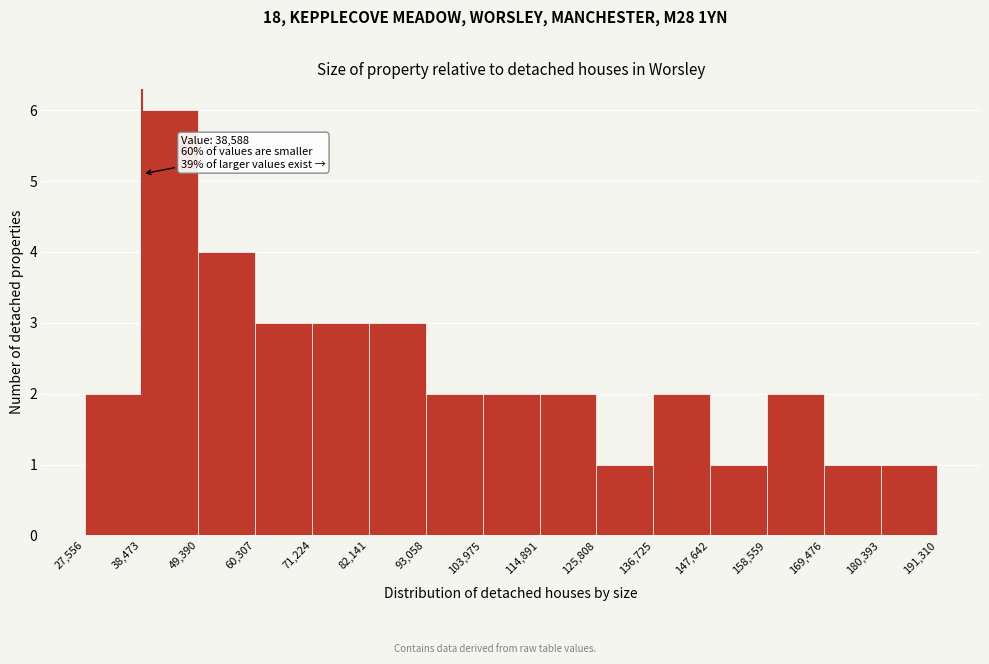

Which range on the x-axis has the tallest bar?

38,473 to 49,390